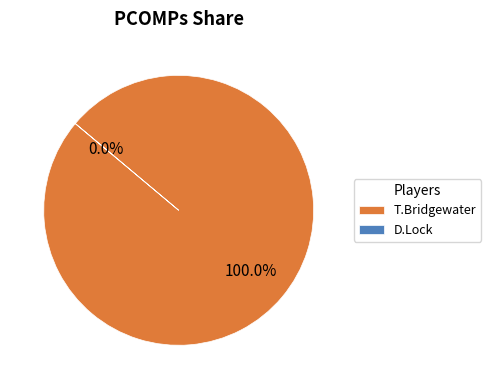

What is the largest slice in the pie chart?

T.Bridgewater